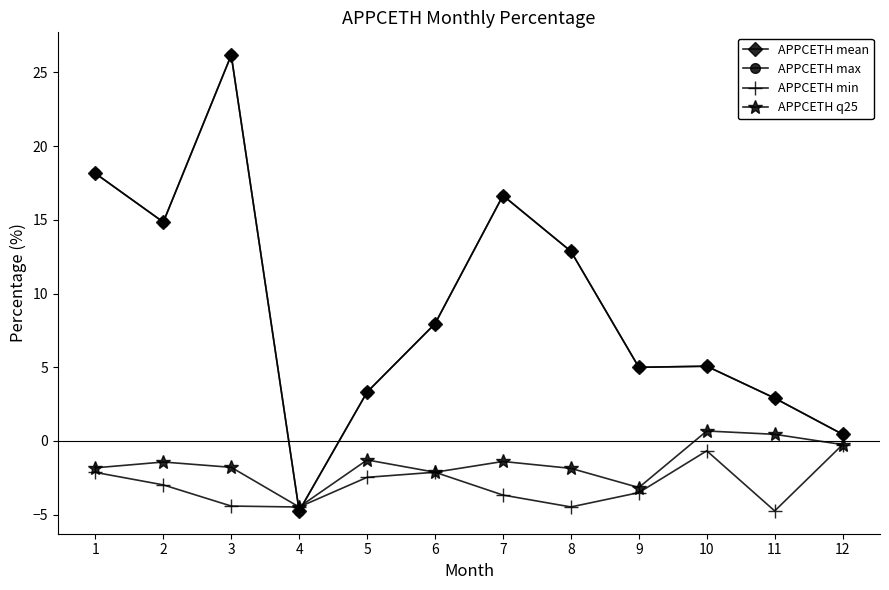

True or false: APPCETH min has a value of -0.3 at 12.

True